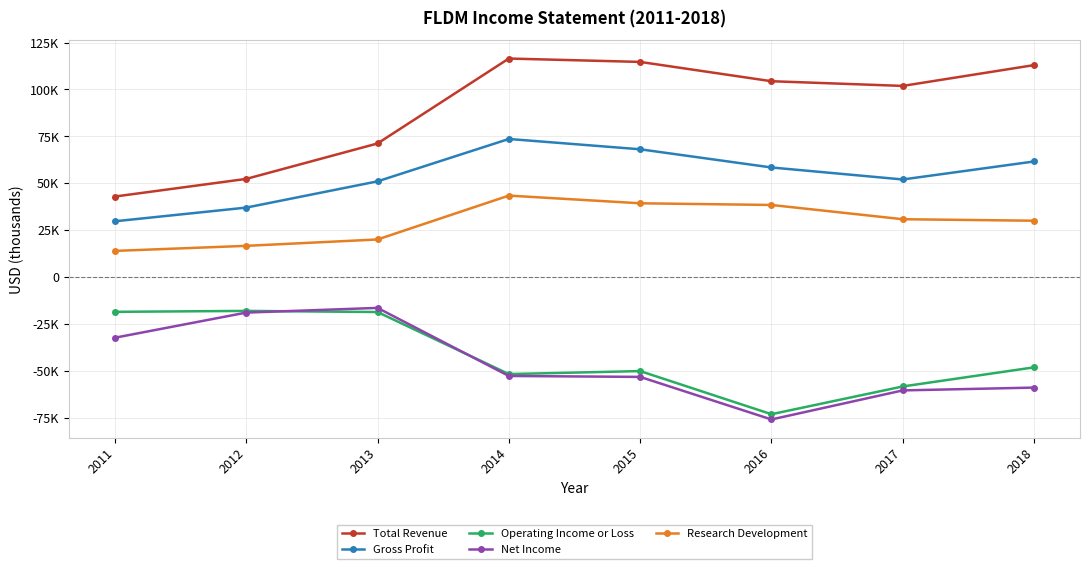

Reading left to right, transcribe all the data shown in this chart.

Total Revenue: 2011=42900	2012=52300	2013=71200	2014=116500	2015=114700	2016=104400	2017=101900	2018=113000
Gross Profit: 2011=29700	2012=37000	2013=51000	2014=73600	2015=68100	2016=58400	2017=52000	2018=61600
Operating Income or Loss: 2011=-18600	2012=-18100	2013=-18700	2014=-51800	2015=-50200	2016=-73200	2017=-58400	2018=-48200
Net Income: 2011=-32400	2012=-19000	2013=-16500	2014=-52800	2015=-53300	2016=-76000	2017=-60500	2018=-59000
Research Development: 2011=13900	2012=16600	2013=20000	2014=43400	2015=39300	2016=38400	2017=30800	2018=30000